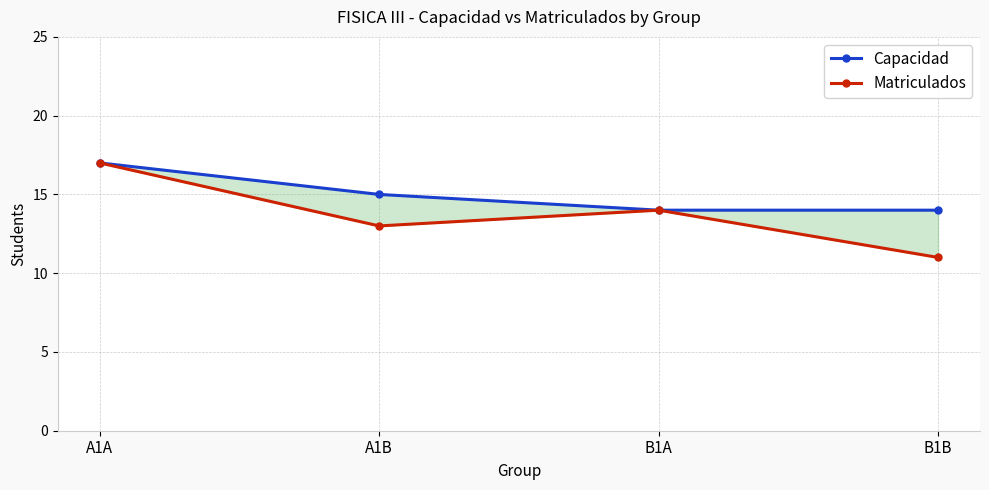

Is the value of Matriculados at A1A greater than the value of Capacidad at A1B?

Yes